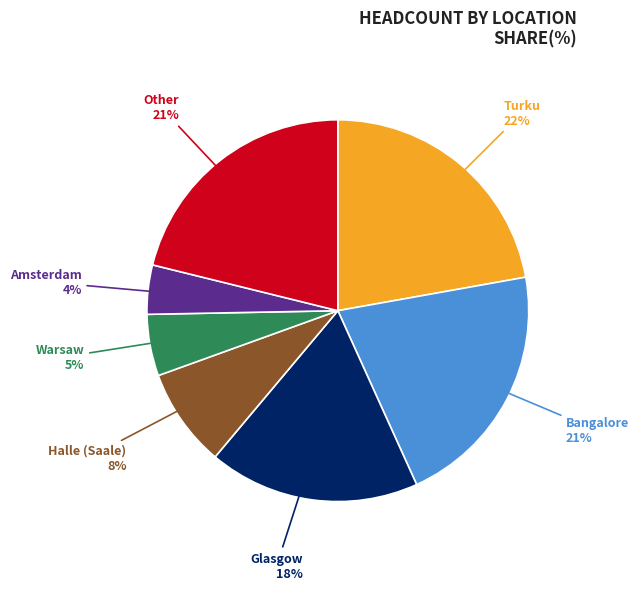

Does any single category account for the majority?

No